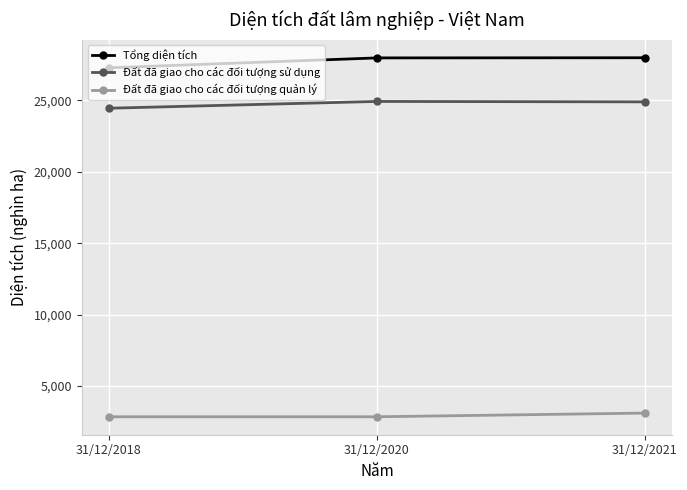

Is this an area chart (filled region under the line)?

No